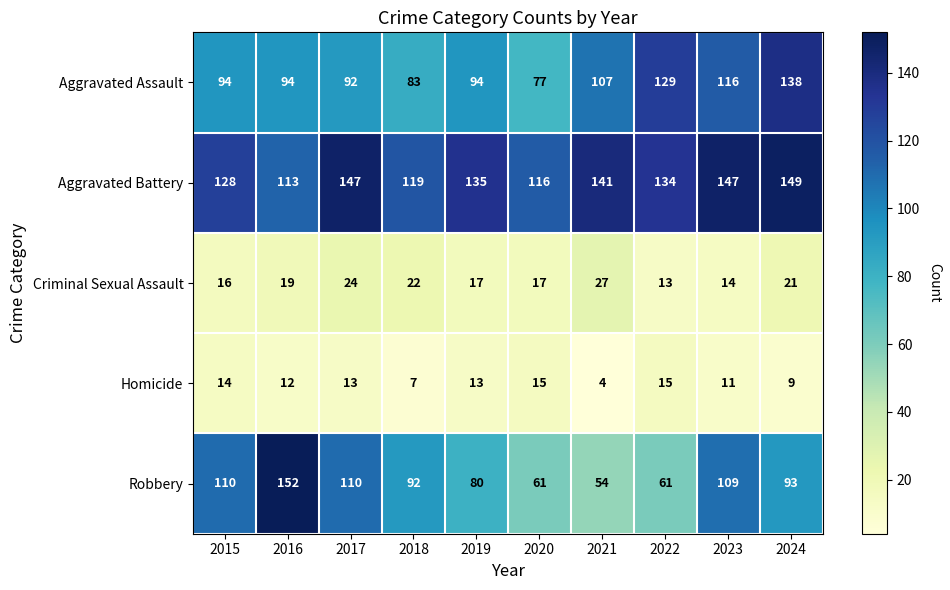

Rank the series at 2023 from highest to lowest value.

Aggravated Battery, Aggravated Assault, Robbery, Criminal Sexual Assault, Homicide